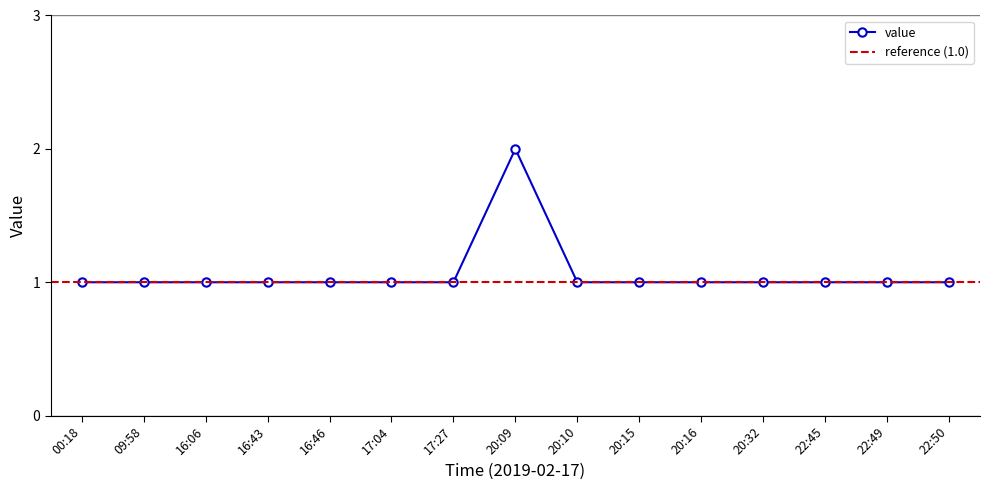

The value at 22:50 is 1. True or false?

True